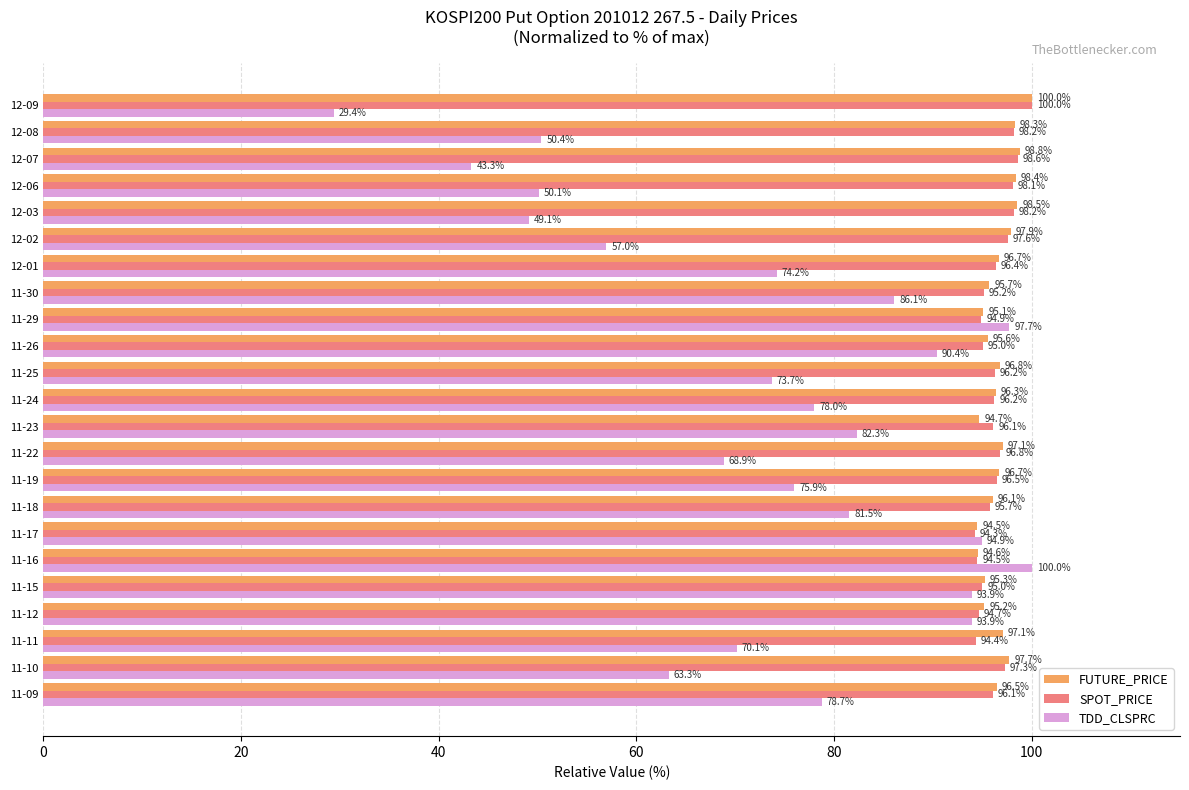

The FUTURE_PRICE series shows 98.3 at 12-08. True or false?

True